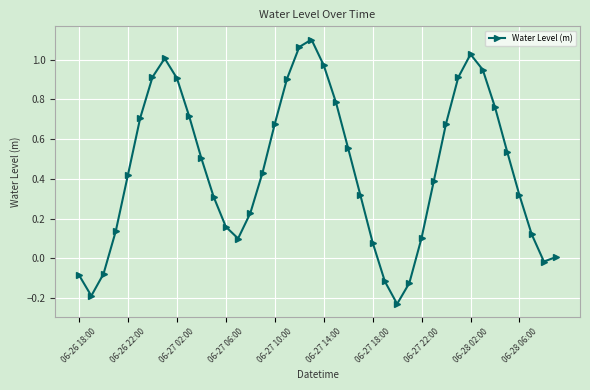

What is the difference between the maximum and minimum values?

1.3